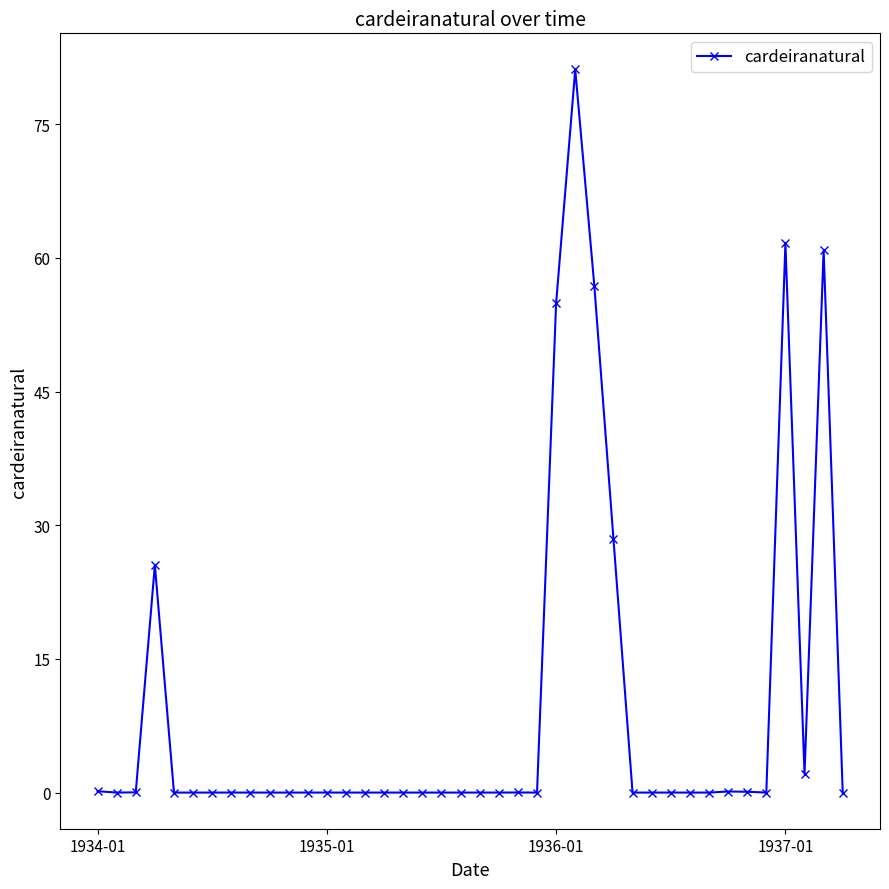

What is the sum of all values?

372.0